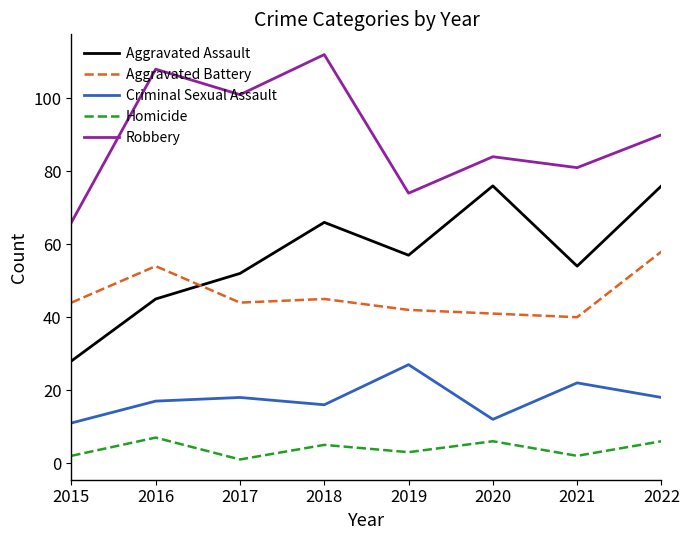

True or false: Robbery and Criminal Sexual Assault intersect in this chart.

False